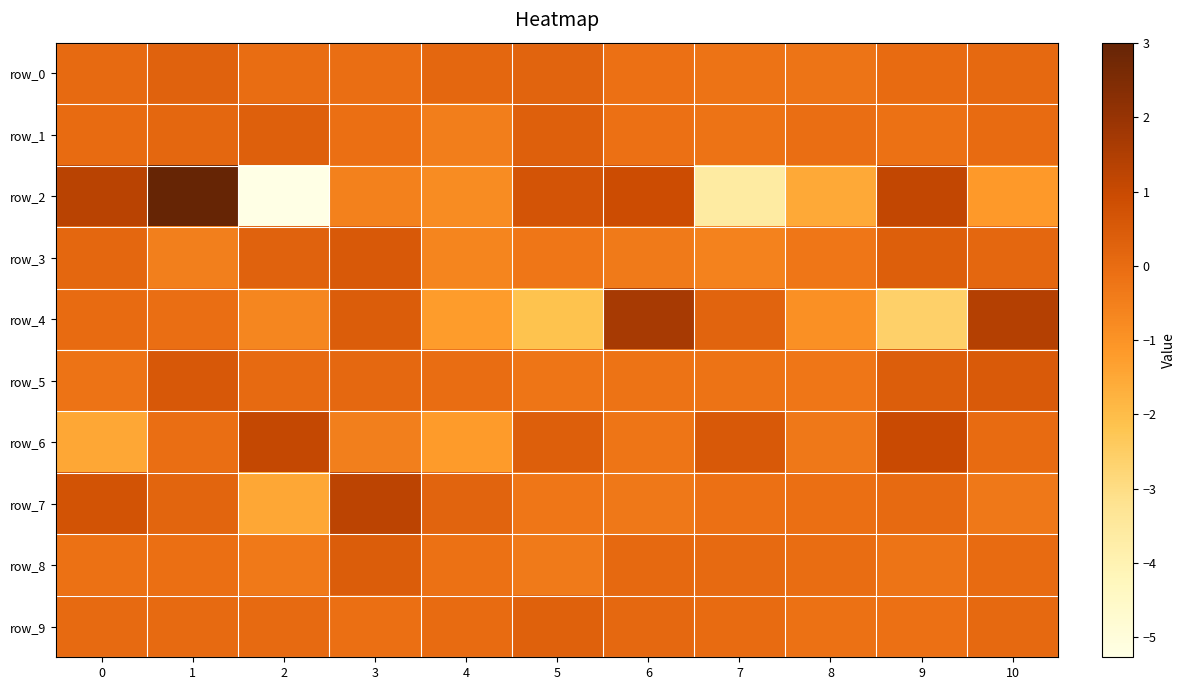

Which category has the highest value in the row_2 series?

1